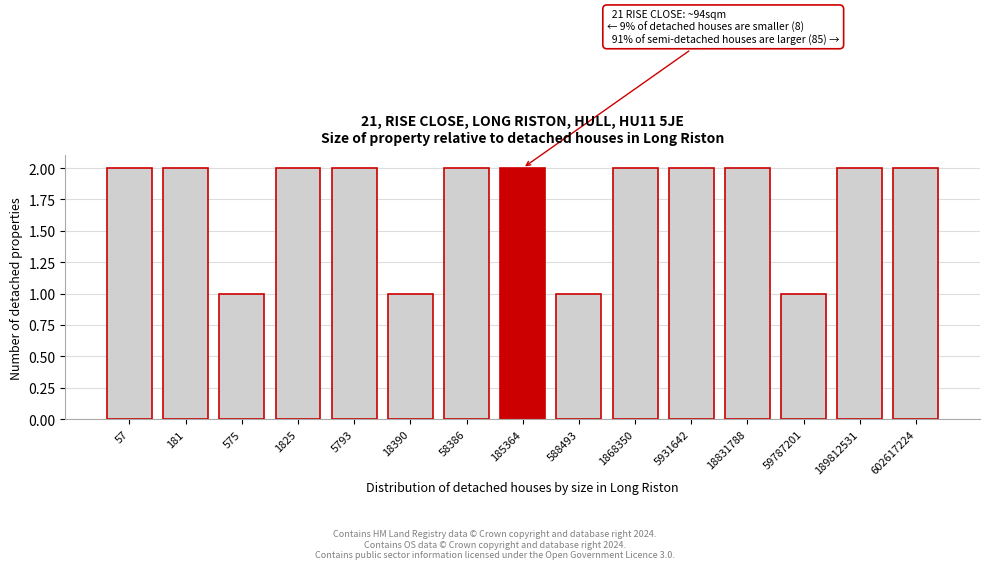

Reading left to right, list all the values displayed in this chart.

2	2	1	2	2	1	2	2	1	2	2	2	1	2	2